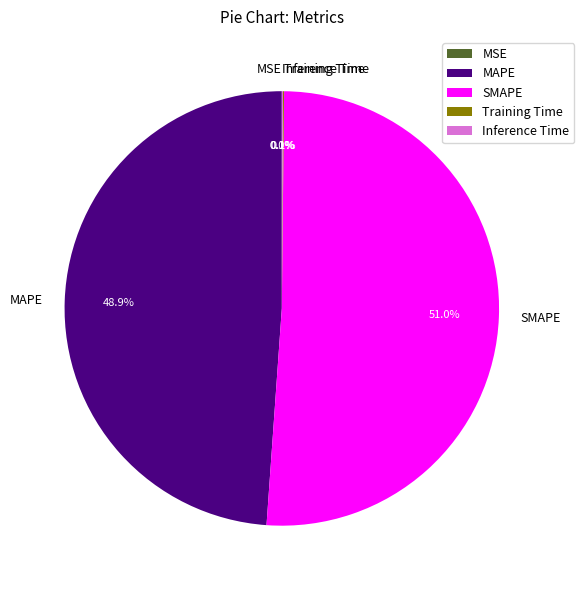

Which category has the biggest portion of the pie?

SMAPE